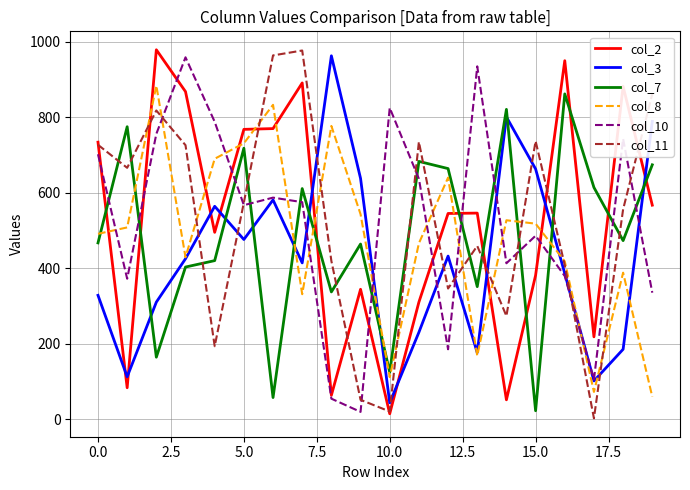

What is the difference between the second highest and second lowest values in the col_11 series?

944